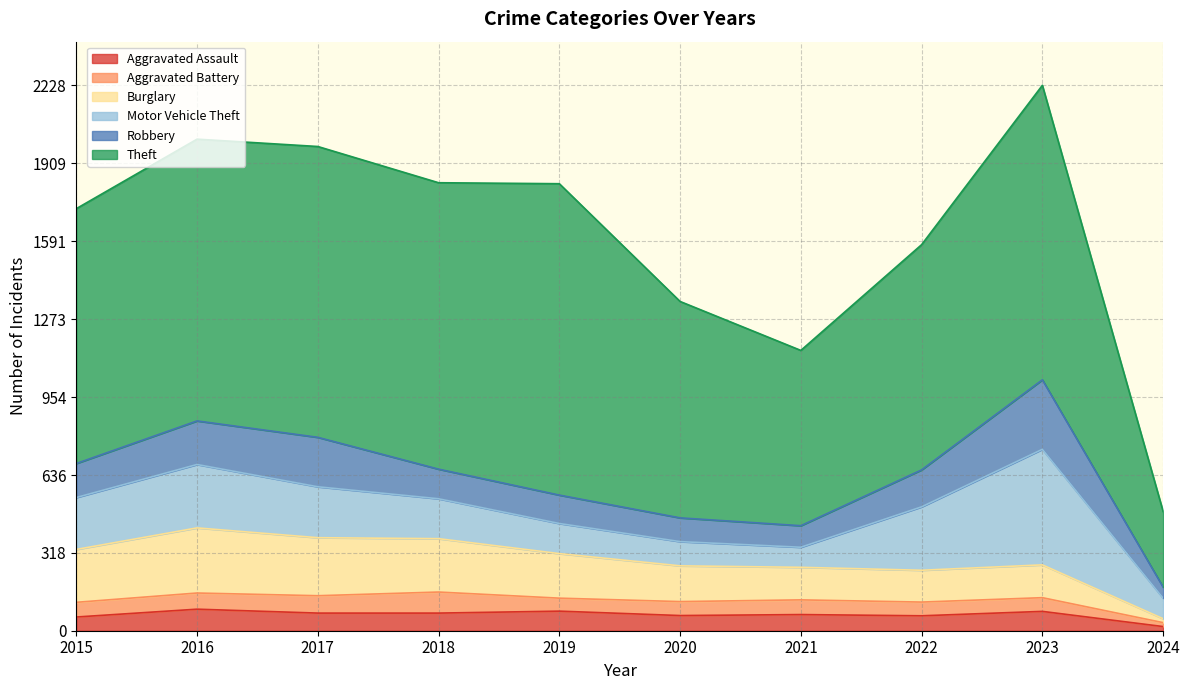

Where is Aggravated Battery nearest to the value 51?

2019